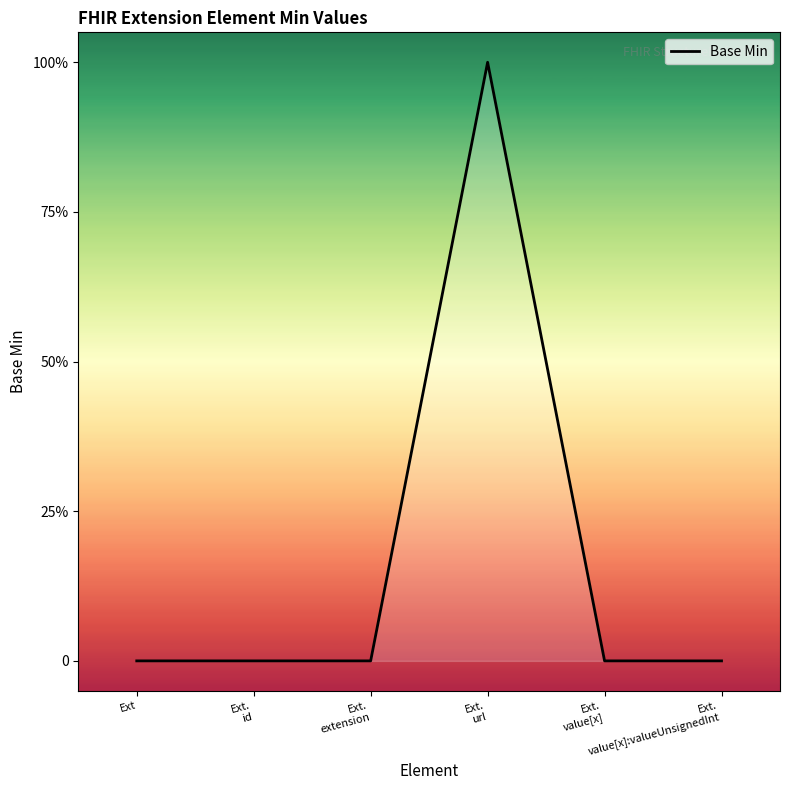

Reading right to left, what are all the values shown in this chart?

0	0	1	0	0	0